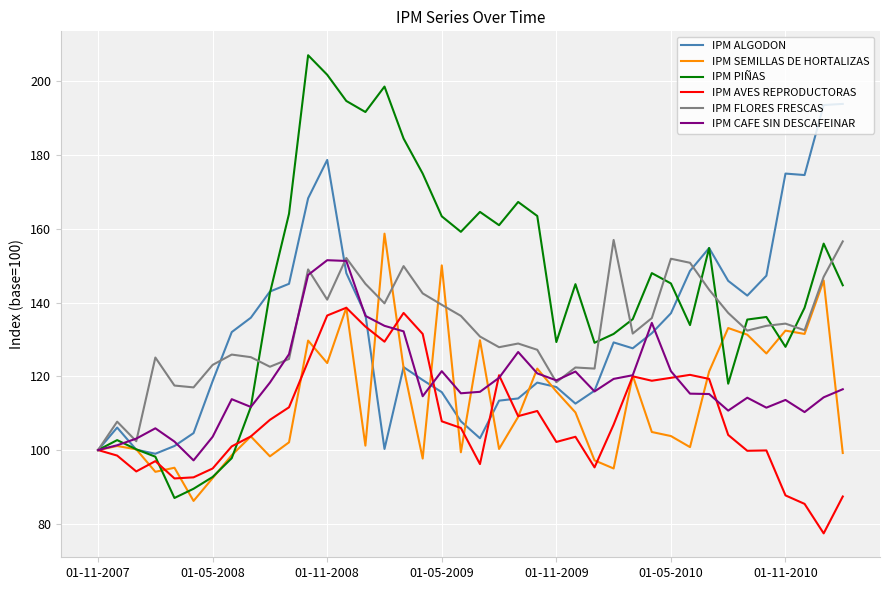

Which series has the largest total across all categories?

IPM PIÑAS